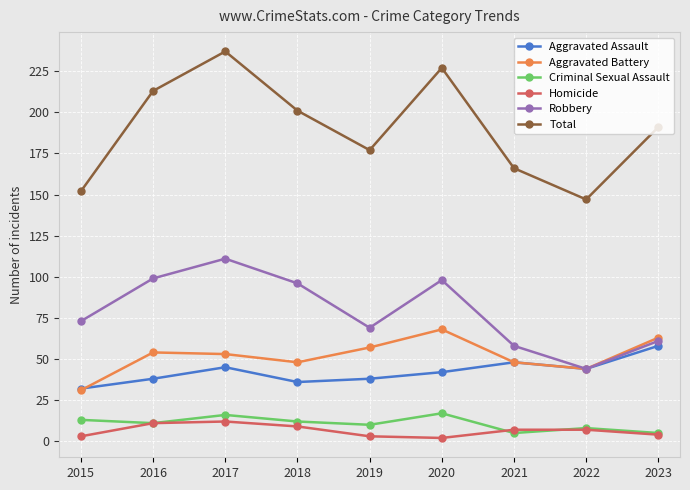

True or false: Aggravated Battery and Homicide cross at least once.

False